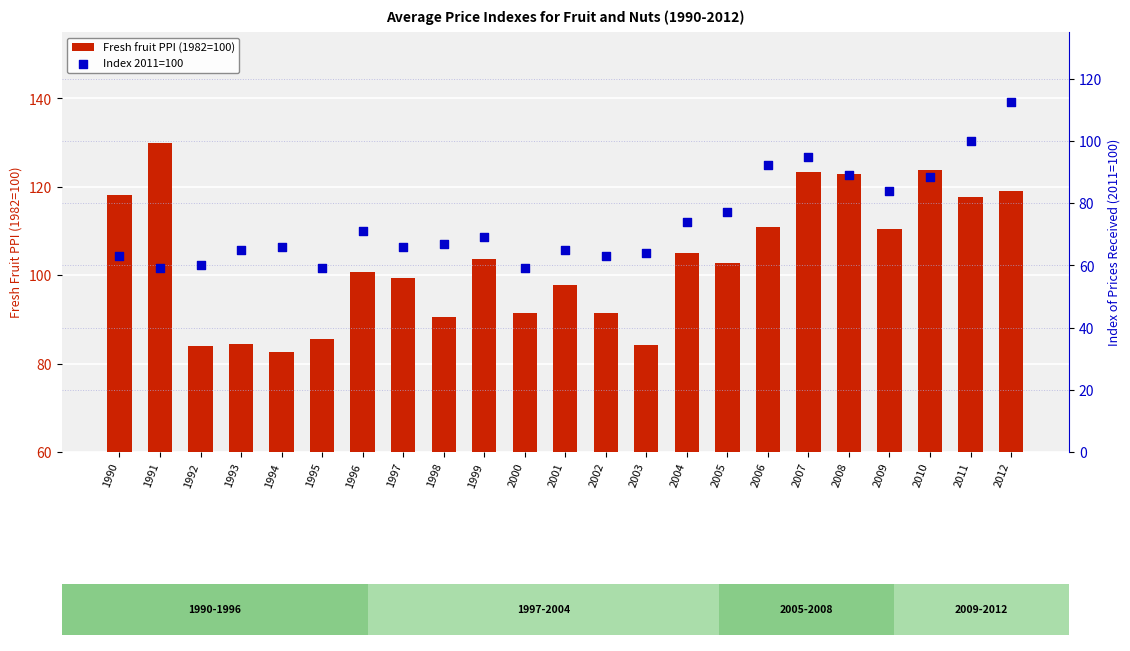

What are all the series names shown in the legend?

Fresh fruit PPI (1982=100), Index 2011=100